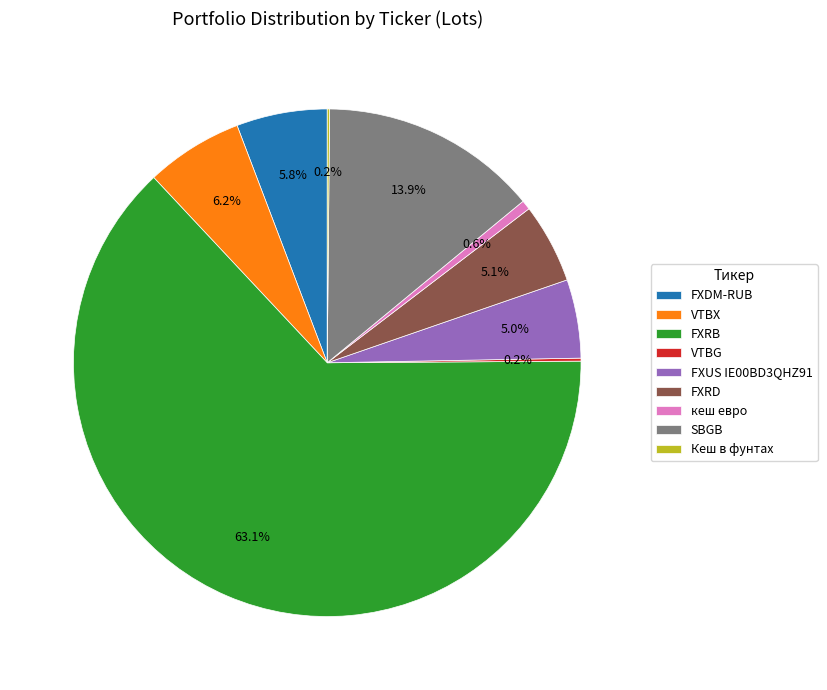

Is the sum of FXDM-RUB and VTBX greater than half?

No